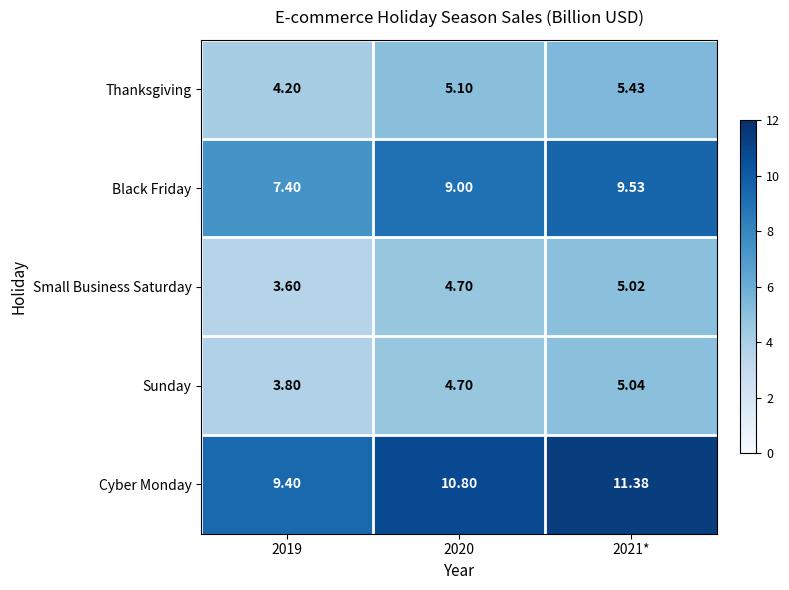

Rank the series by their maximum value, from lowest to highest.

Small Business Saturday, Sunday, Thanksgiving, Black Friday, Cyber Monday